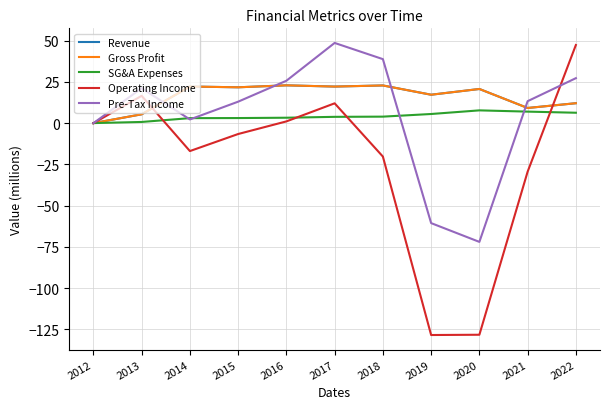

Is this an area chart (filled region under the line)?

No